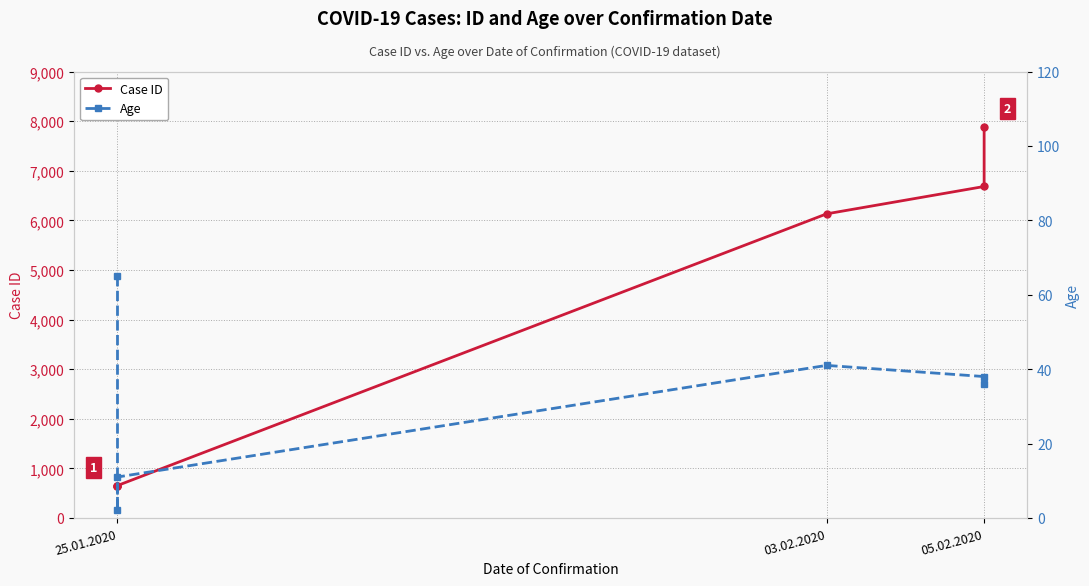

Between 25.01.2020 and 03.02.2020, which series saw the biggest shift?

Case ID